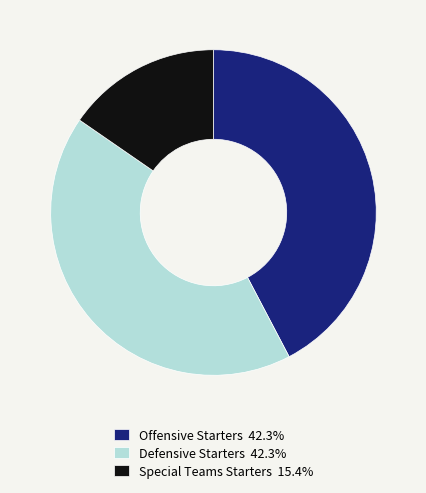

Combined, do Defensive Starters and Special Teams Starters account for over 50%?

Yes